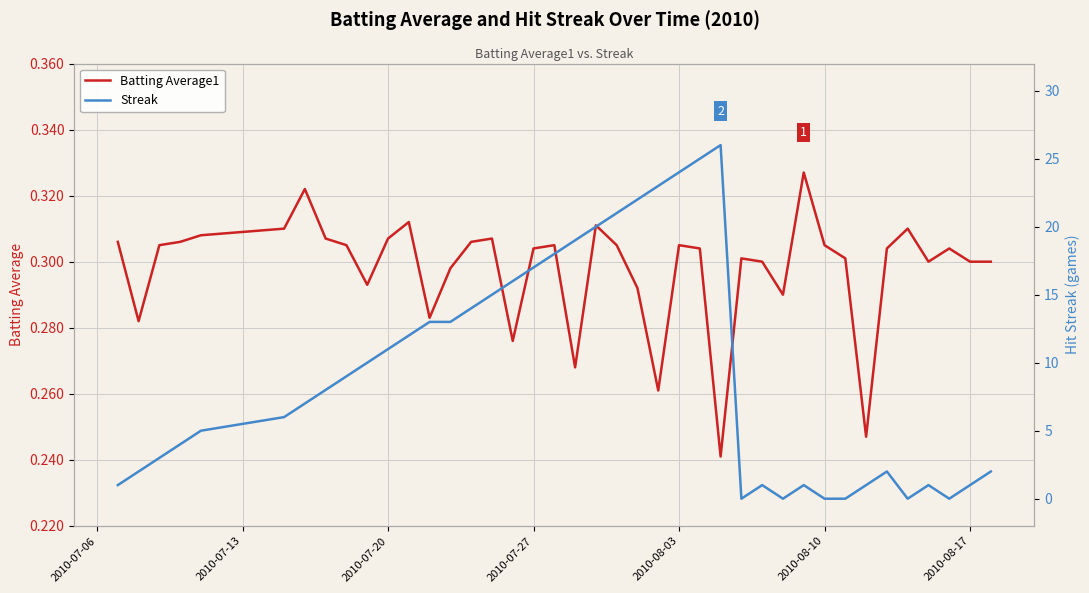

What is the highest value of the Batting Average1 series?

0.3